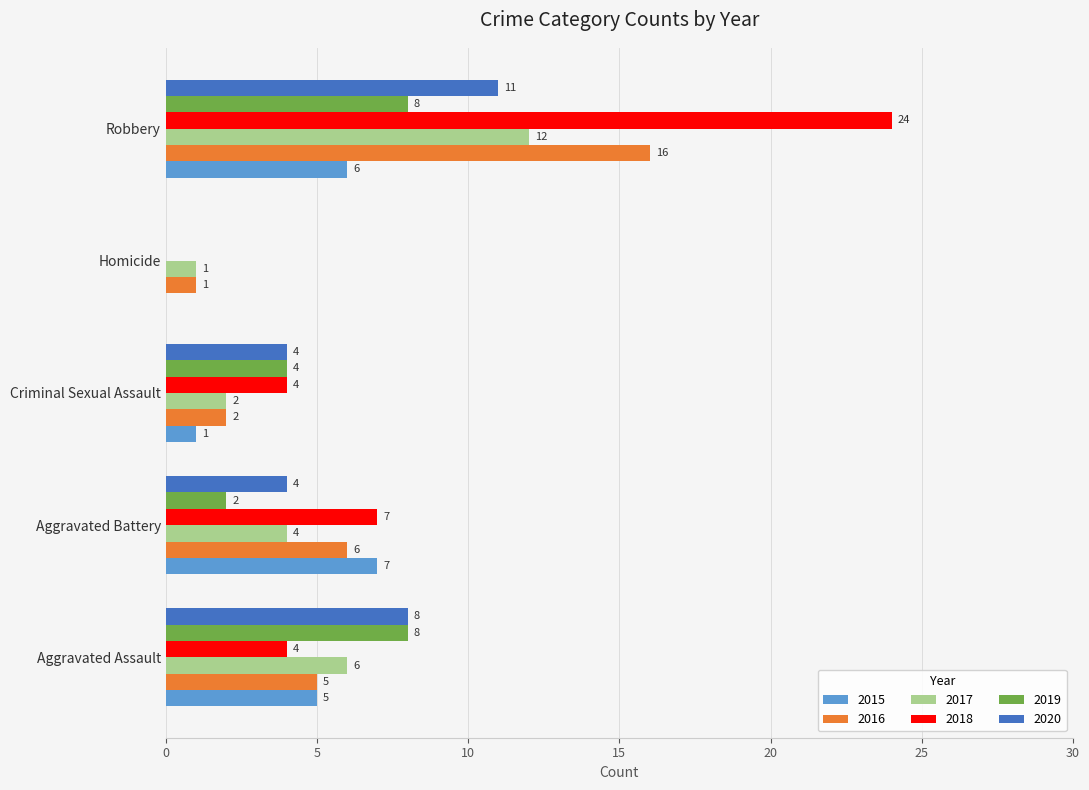

Which series has the largest range (max minus min)?

2018